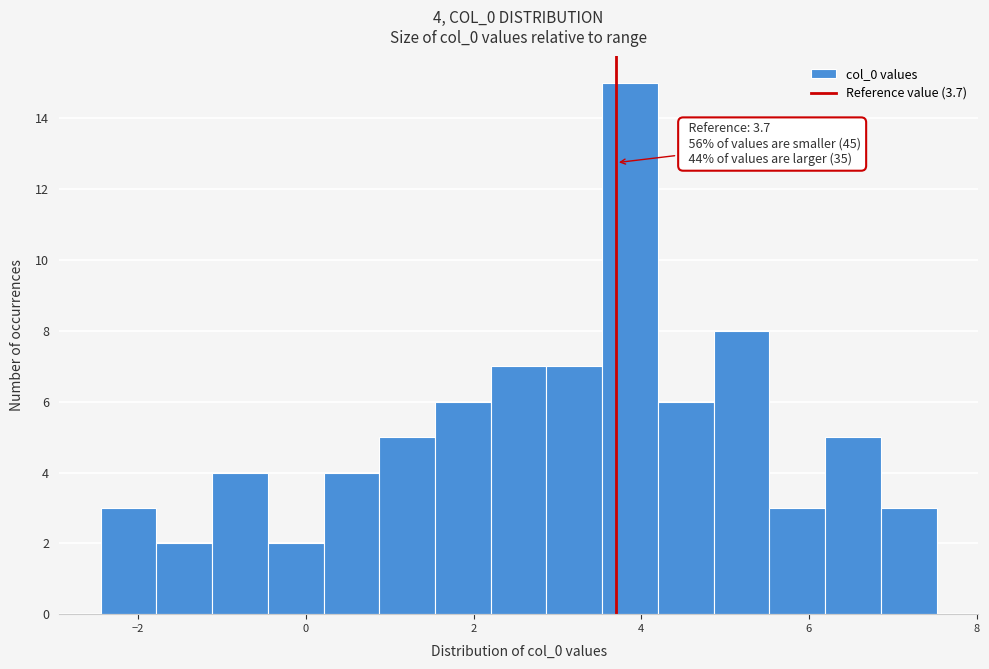

Read against the x-axis, roughly where is the centre of the tallest bar?

3.8